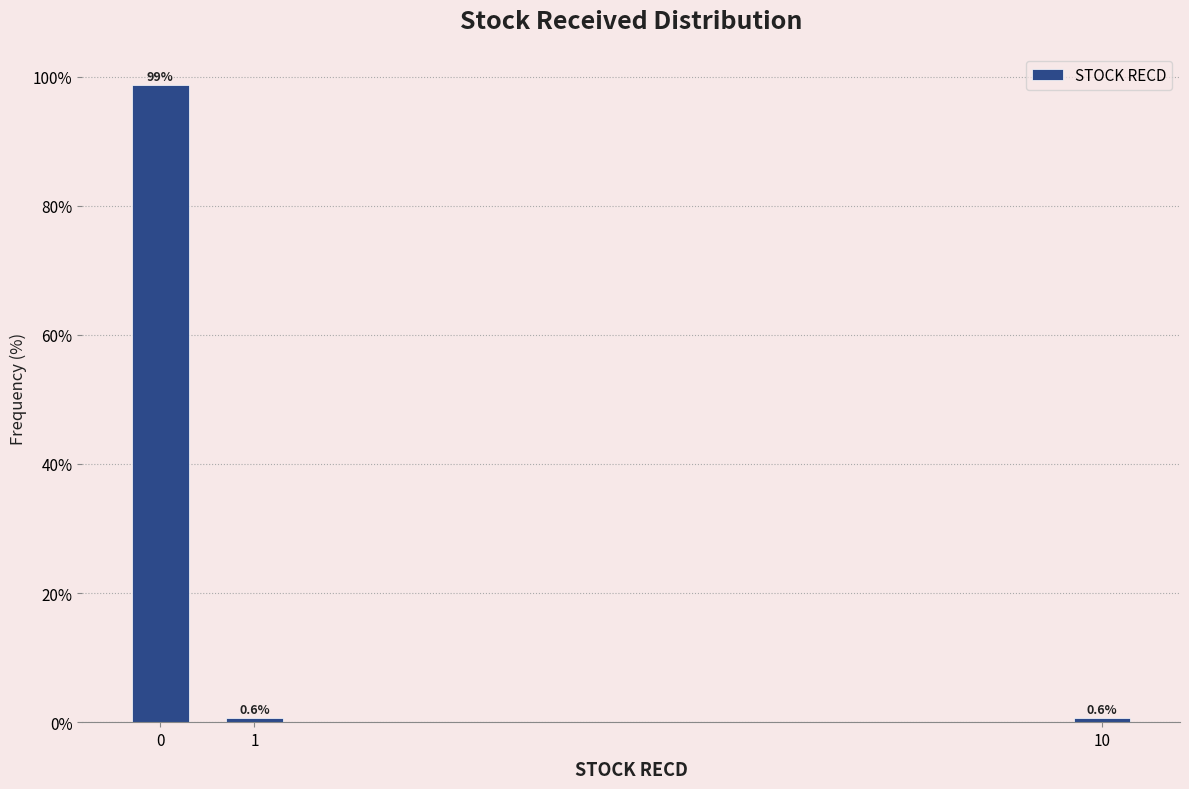

Reading right to left, what are all the values shown in this chart?

10=0.6	1=0.6	0=98.7